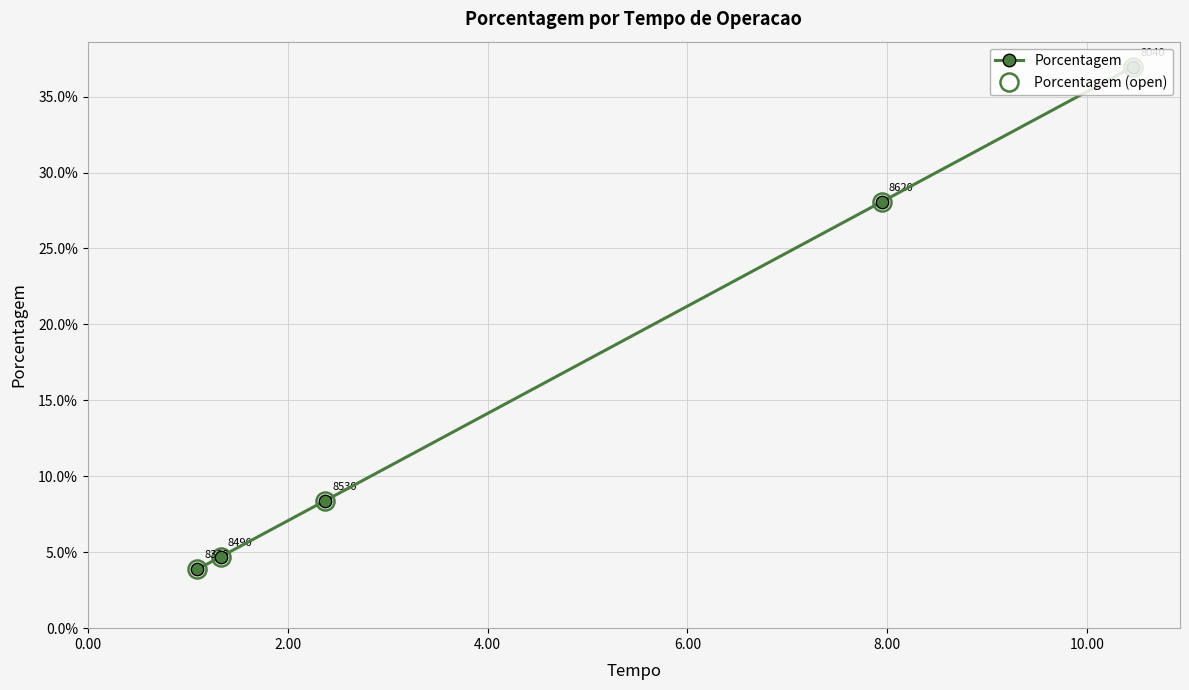

How many categories are shown in the chart?

5